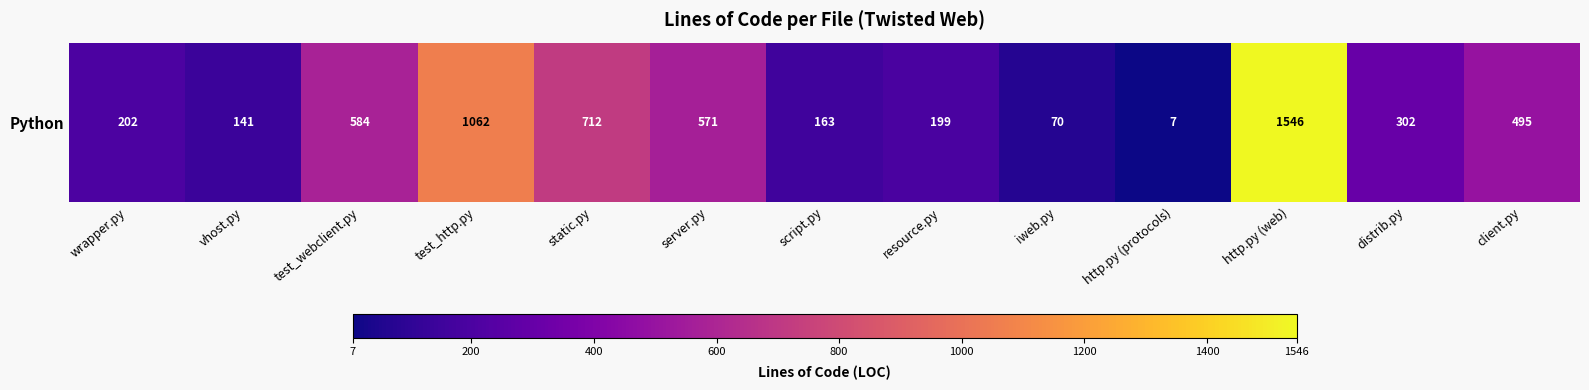

Reading left to right, what are all the values shown in this chart?

wrapper.py=202	vhost.py=141	test_webclient.py=584	test_http.py=1062	static.py=712	server.py=571	script.py=163	resource.py=199	iweb.py=70	http.py (protocols)=7	http.py (web)=1546	distrib.py=302	client.py=495